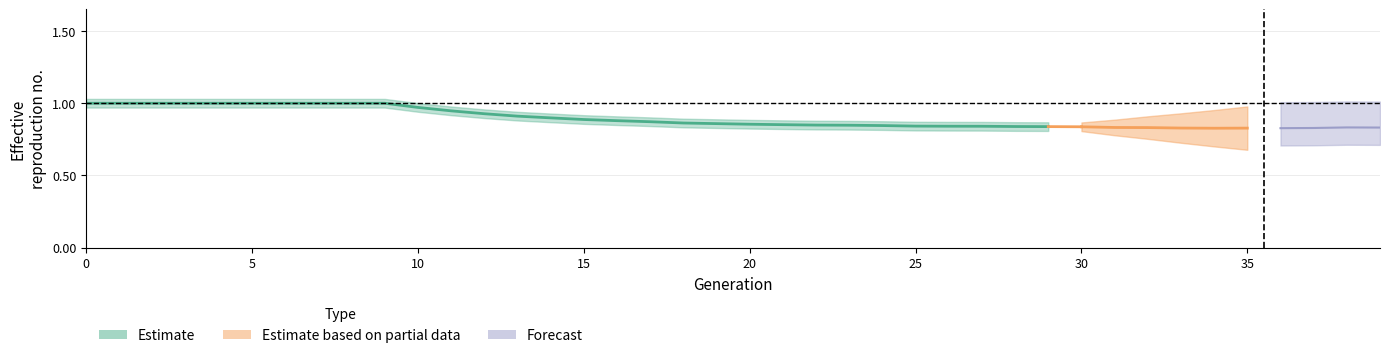

The value of wwm at 15 is 0.5. True or false?

False